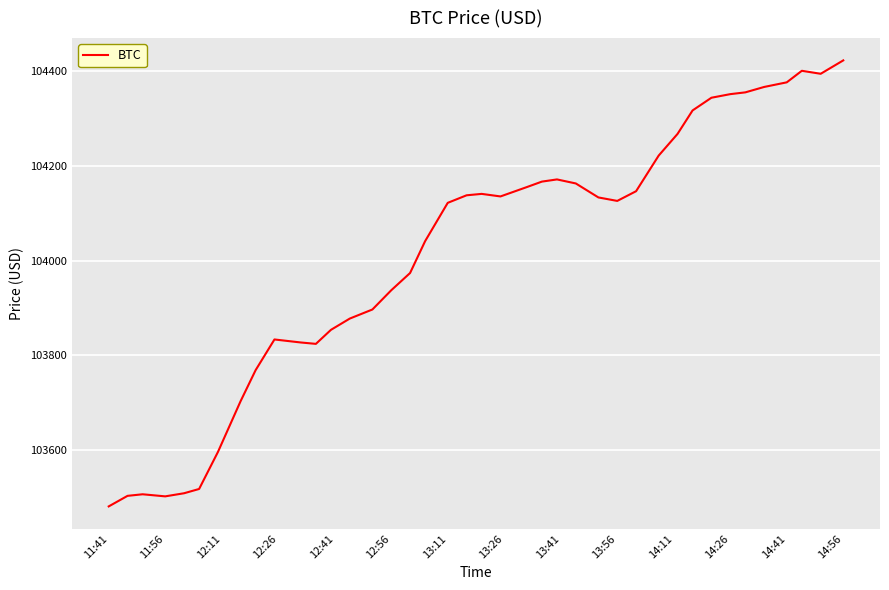

What is the maximum value shown in the chart?

104422.2